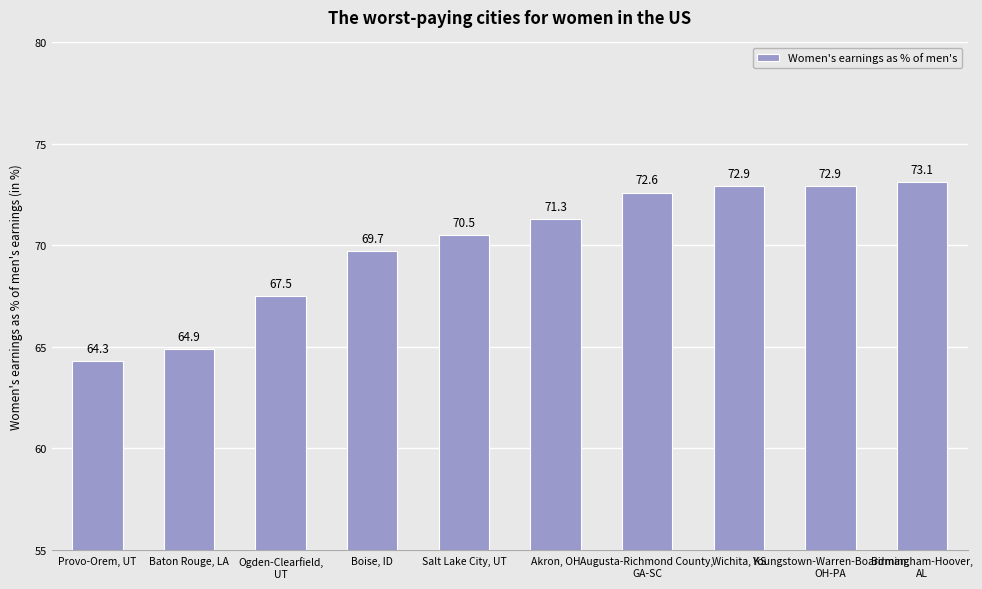

The value at Augusta-Richmond County,
GA-SC is 18.9. True or false?

False